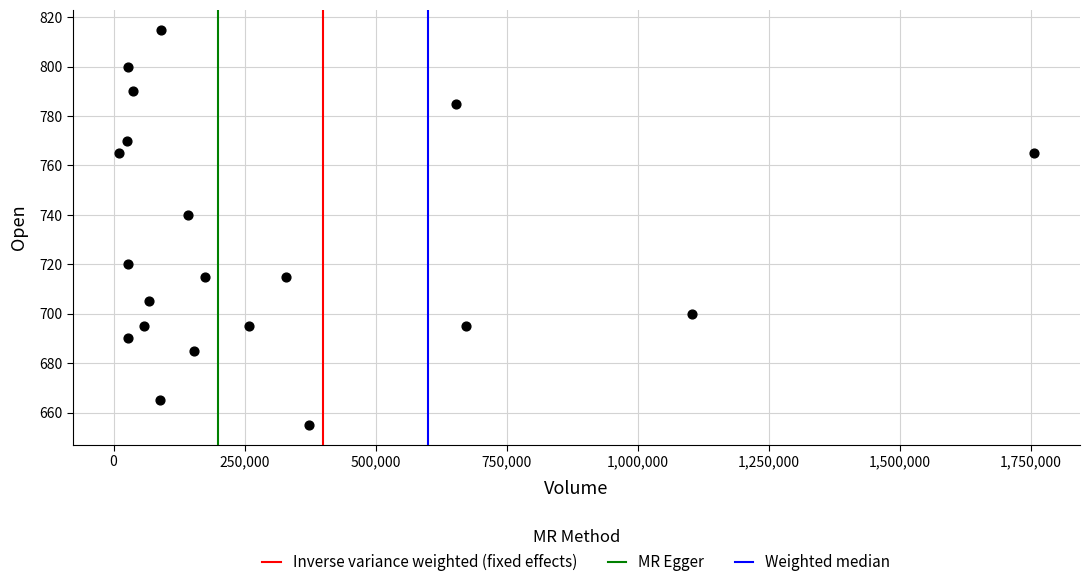

What Y value in the scatter plot is closest to 735?

740